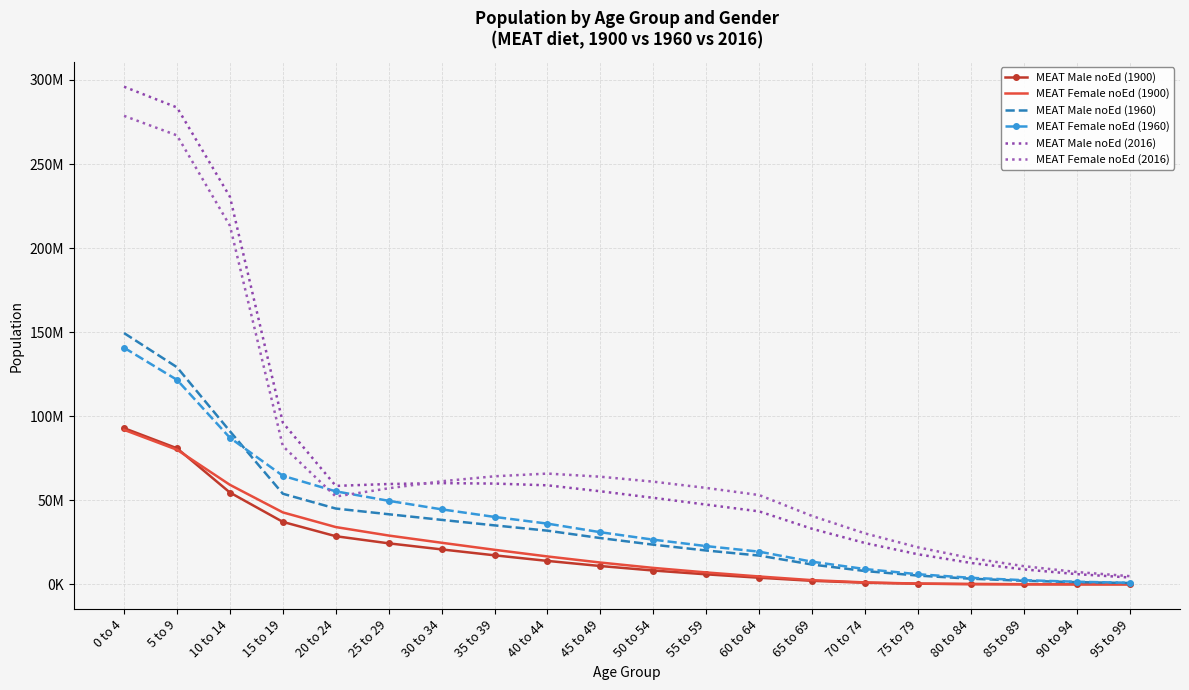

The value of MEAT Female noEd (1960) at 15 to 19 is 97751535. True or false?

False